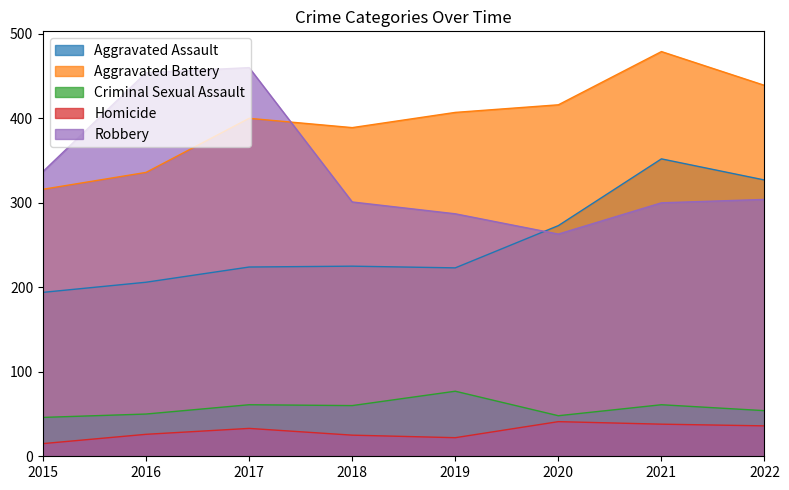

Where is Aggravated Battery nearest to the value 397?

2017